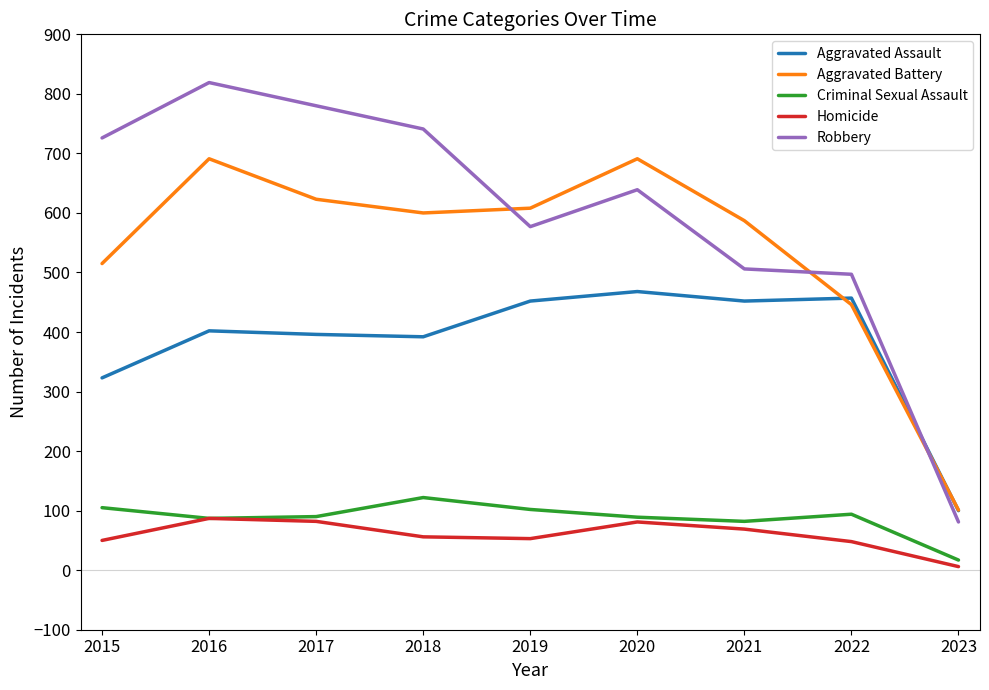

At how many categories does at least one series exceed 474?

8